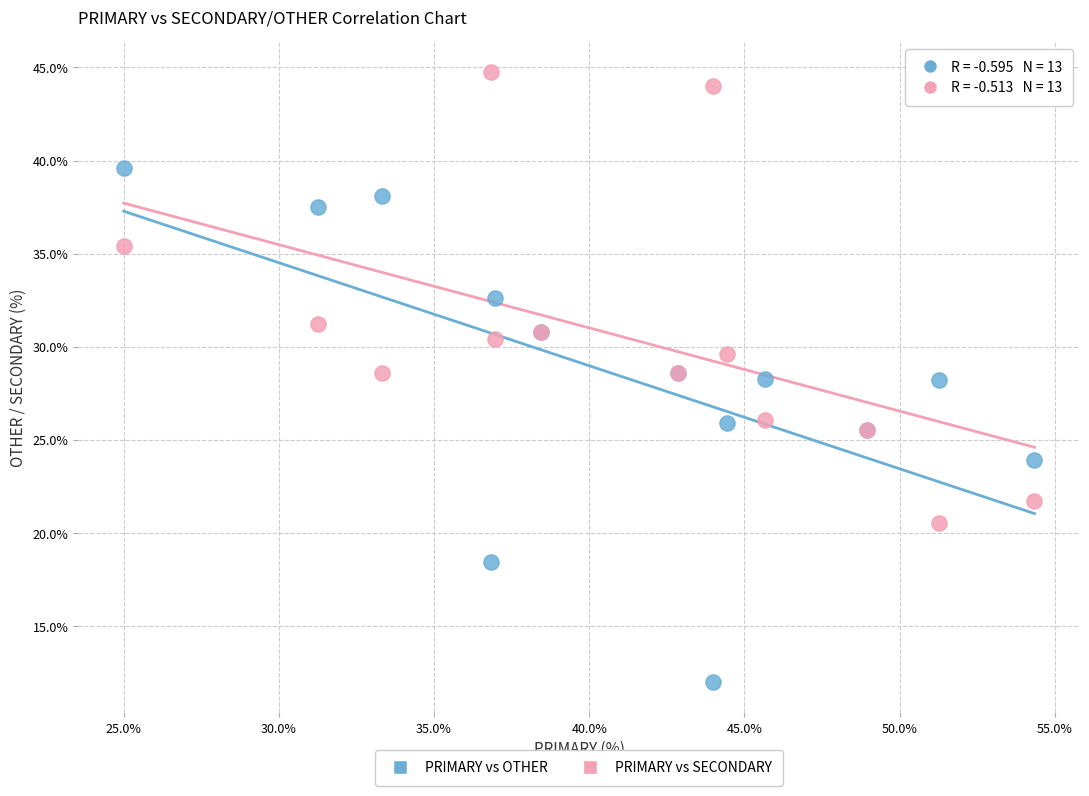

What is the X range (max minus min) for the scatter plot?

29.3